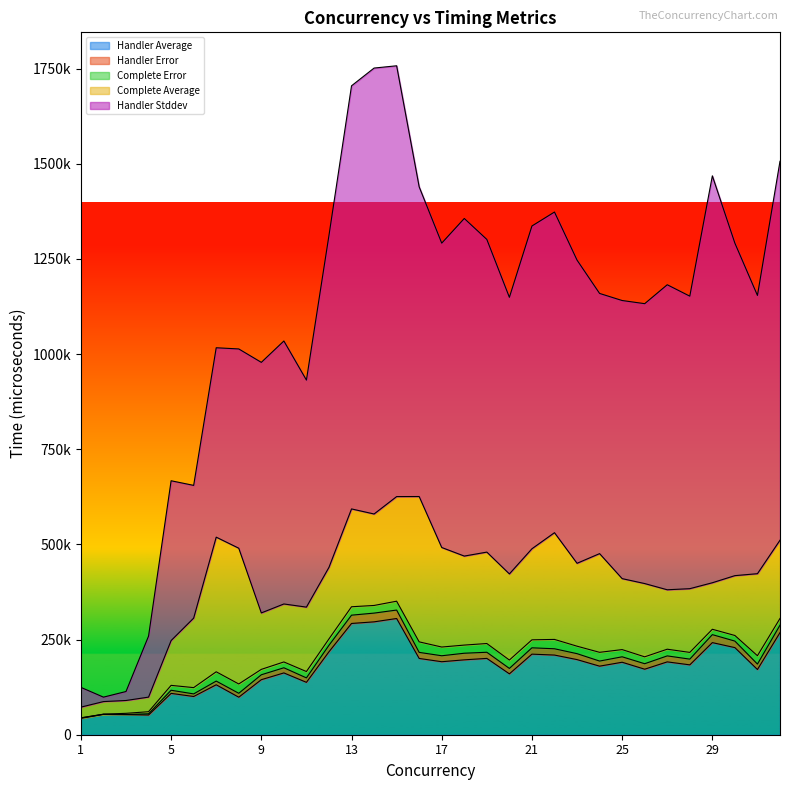

At which category does Handler Stddev reach its first local peak?

5